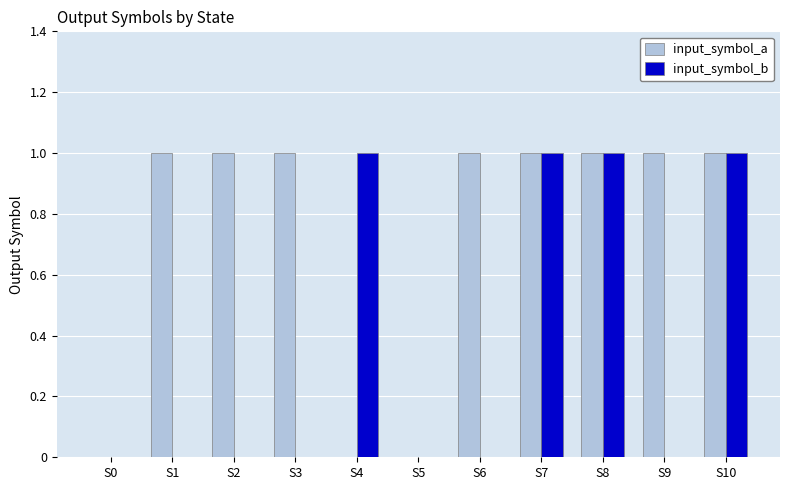

How many series are shown in this chart?

2